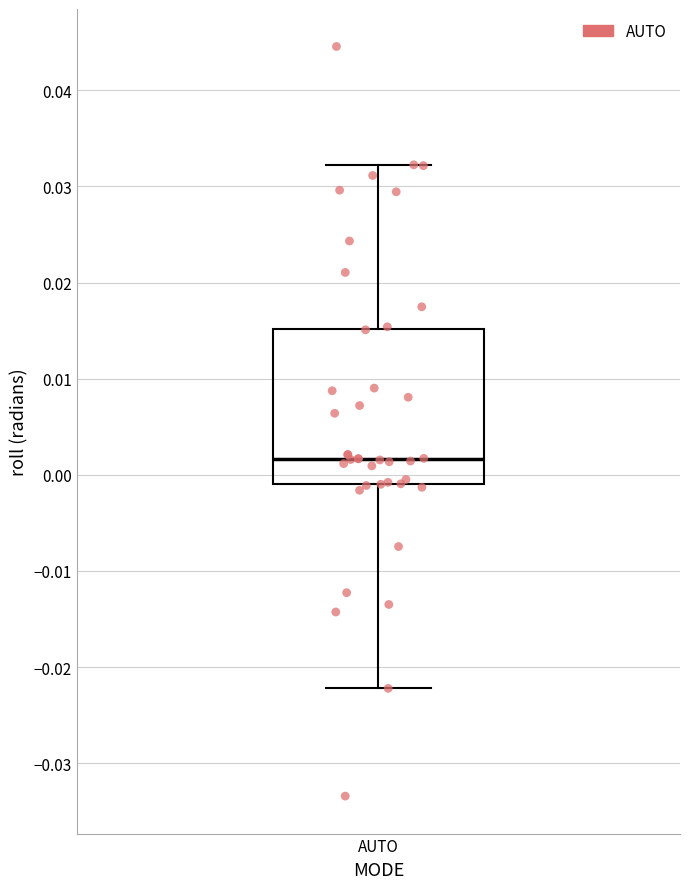

Where is the lower edge of the box for AUTO on the y-axis? The values are not printed on the chart, so give them approximately, as read against the axis.

-0.001